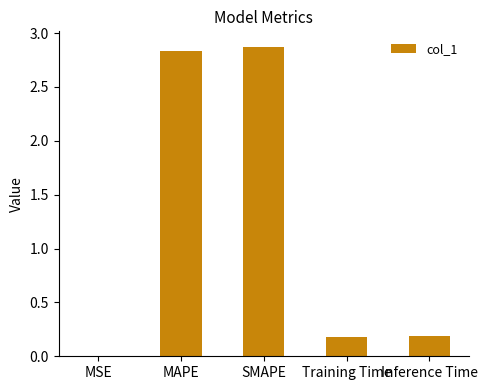

What is the sum of the values at Inference Time and MAPE?

3.0